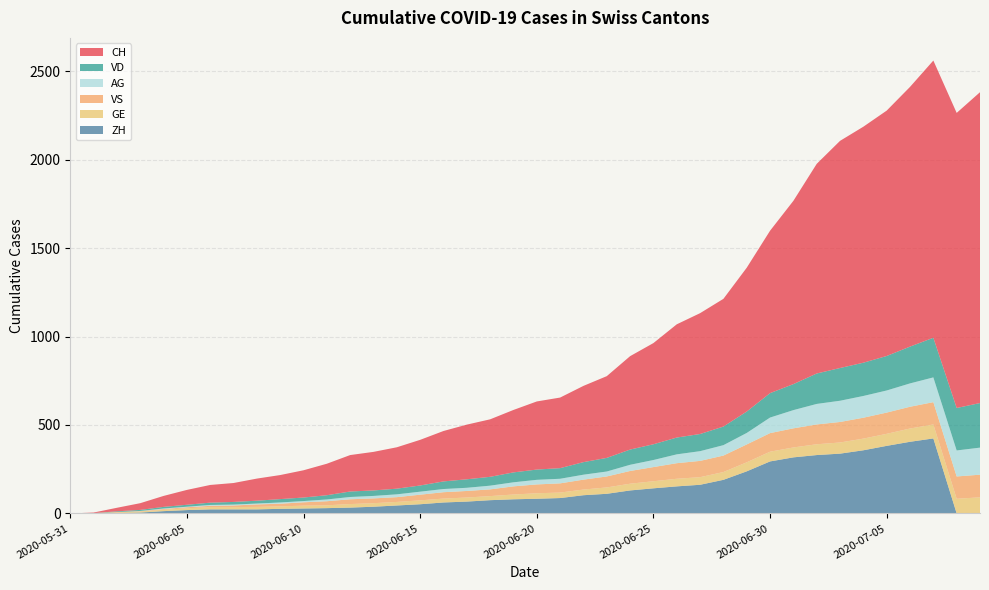

Reading left to right, list all the values displayed in this chart.

CH: 2020-05-31=0	2020-06-01=3	2020-06-02=20	2020-06-03=38	2020-06-04=62	2020-06-05=84	2020-06-06=100	2020-06-07=107	2020-06-08=125	2020-06-09=136	2020-06-10=154	2020-06-11=178	2020-06-12=206	2020-06-13=218	2020-06-14=234	2020-06-15=258	2020-06-16=285	2020-06-17=309	2020-06-18=325	2020-06-19=353	2020-06-20=385	2020-06-21=399	2020-06-22=431	2020-06-23=462	2020-06-24=528	2020-06-25=572	2020-06-26=640	2020-06-27=683	2020-06-28=722	2020-06-29=813	2020-06-30=918	2020-07-01=1036	2020-07-02=1185	2020-07-03=1284	2020-07-04=1334	2020-07-05=1387	2020-07-06=1468	2020-07-07=1567	2020-07-08=1668	2020-07-09=1757
ZH: 2020-05-31=0	2020-06-01=0	2020-06-02=2	2020-06-03=5	2020-06-04=13	2020-06-05=19	2020-06-06=23	2020-06-07=23	2020-06-08=23	2020-06-09=26	2020-06-10=28	2020-06-11=30	2020-06-12=33	2020-06-13=38	2020-06-14=45	2020-06-15=52	2020-06-16=62	2020-06-17=67	2020-06-18=75	2020-06-19=80	2020-06-20=83	2020-06-21=87	2020-06-22=103	2020-06-23=111	2020-06-24=130	2020-06-25=142	2020-06-26=153	2020-06-27=162	2020-06-28=190	2020-06-29=238	2020-06-30=294	2020-07-01=317	2020-07-02=330	2020-07-03=338	2020-07-04=357	2020-07-05=382	2020-07-06=405	2020-07-07=424	2020-07-08=0	2020-07-09=0
VD: 2020-05-31=0	2020-06-01=0	2020-06-02=4	2020-06-03=6	2020-06-04=9	2020-06-05=11	2020-06-06=13	2020-06-07=15	2020-06-08=16	2020-06-09=19	2020-06-10=20	2020-06-11=24	2020-06-12=31	2020-06-13=31	2020-06-14=32	2020-06-15=35	2020-06-16=43	2020-06-17=48	2020-06-18=50	2020-06-19=56	2020-06-20=58	2020-06-21=60	2020-06-22=71	2020-06-23=77	2020-06-24=86	2020-06-25=89	2020-06-26=95	2020-06-27=97	2020-06-28=105	2020-06-29=121	2020-06-30=138	2020-07-01=147	2020-07-02=172	2020-07-03=185	2020-07-04=188	2020-07-05=195	2020-07-06=208	2020-07-07=224	2020-07-08=240	2020-07-09=252
GE: 2020-05-31=0	2020-06-01=1	2020-06-02=4	2020-06-03=6	2020-06-04=8	2020-06-05=10	2020-06-06=13	2020-06-07=13	2020-06-08=14	2020-06-09=14	2020-06-10=16	2020-06-11=16	2020-06-12=20	2020-06-13=20	2020-06-14=20	2020-06-15=22	2020-06-16=22	2020-06-17=23	2020-06-18=23	2020-06-19=27	2020-06-20=31	2020-06-21=31	2020-06-22=32	2020-06-23=36	2020-06-24=38	2020-06-25=40	2020-06-26=43	2020-06-27=43	2020-06-28=44	2020-06-29=51	2020-06-30=55	2020-07-01=56	2020-07-02=61	2020-07-03=63	2020-07-04=66	2020-07-05=68	2020-07-06=75	2020-07-07=79	2020-07-08=83	2020-07-09=91
VS: 2020-05-31=0	2020-06-01=1	2020-06-02=2	2020-06-03=2	2020-06-04=4	2020-06-05=6	2020-06-06=7	2020-06-07=9	2020-06-08=14	2020-06-09=15	2020-06-10=19	2020-06-11=23	2020-06-12=27	2020-06-13=27	2020-06-14=27	2020-06-15=32	2020-06-16=36	2020-06-17=37	2020-06-18=38	2020-06-19=46	2020-06-20=50	2020-06-21=52	2020-06-22=56	2020-06-23=62	2020-06-24=72	2020-06-25=80	2020-06-26=88	2020-06-27=92	2020-06-28=93	2020-06-29=101	2020-06-30=105	2020-07-01=108	2020-07-02=112	2020-07-03=116	2020-07-04=118	2020-07-05=120	2020-07-06=123	2020-07-07=126	2020-07-08=126	2020-07-09=128
AG: 2020-05-31=0	2020-06-01=0	2020-06-02=0	2020-06-03=1	2020-06-04=3	2020-06-05=3	2020-06-06=5	2020-06-07=5	2020-06-08=5	2020-06-09=7	2020-06-10=7	2020-06-11=10	2020-06-12=13	2020-06-13=14	2020-06-14=16	2020-06-15=17	2020-06-16=18	2020-06-17=18	2020-06-18=21	2020-06-19=23	2020-06-20=26	2020-06-21=26	2020-06-22=28	2020-06-23=28	2020-06-24=35	2020-06-25=40	2020-06-26=50	2020-06-27=55	2020-06-28=59	2020-06-29=65	2020-06-30=88	2020-07-01=103	2020-07-02=116	2020-07-03=120	2020-07-04=123	2020-07-05=125	2020-07-06=132	2020-07-07=140	2020-07-08=147	2020-07-09=153